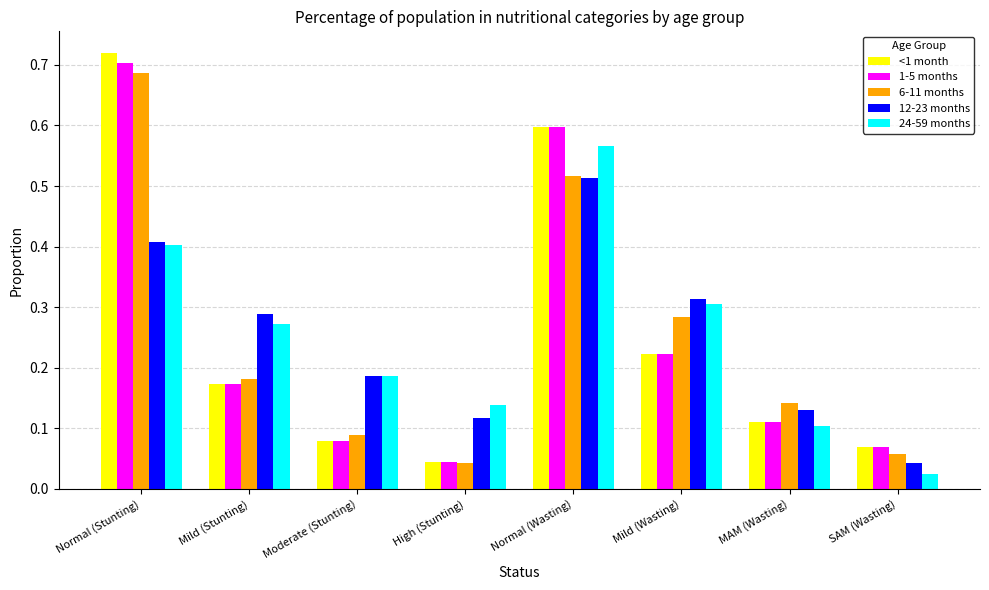

The 1-5 months series shows 0.1 at SAM (Wasting). True or false?

True